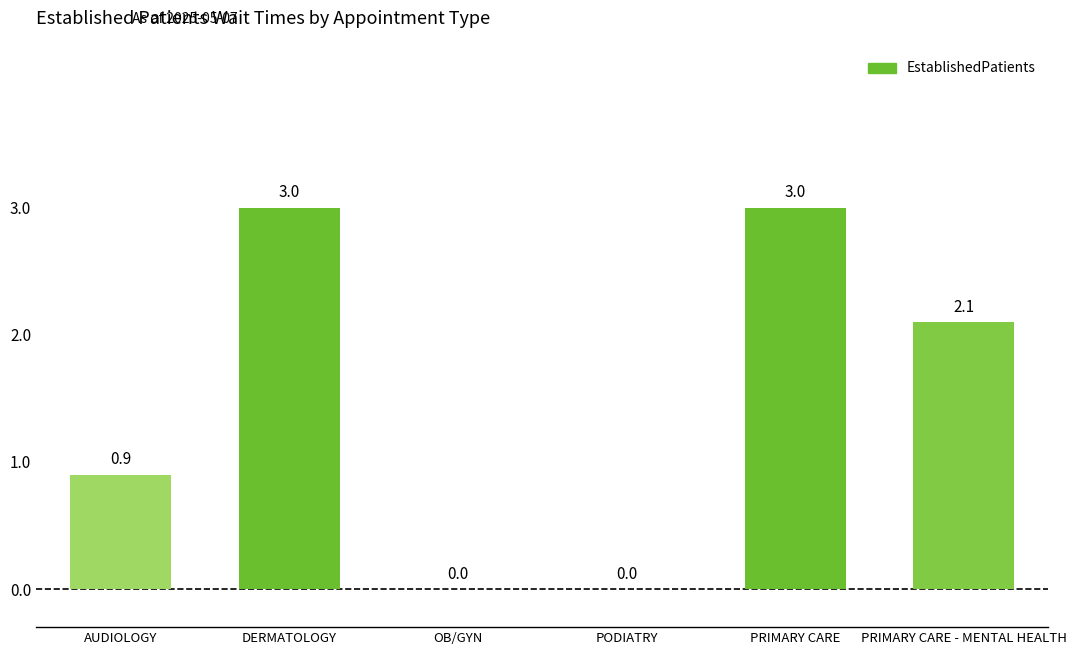

The value at PRIMARY CARE - MENTAL HEALTH is 2.1. True or false?

True